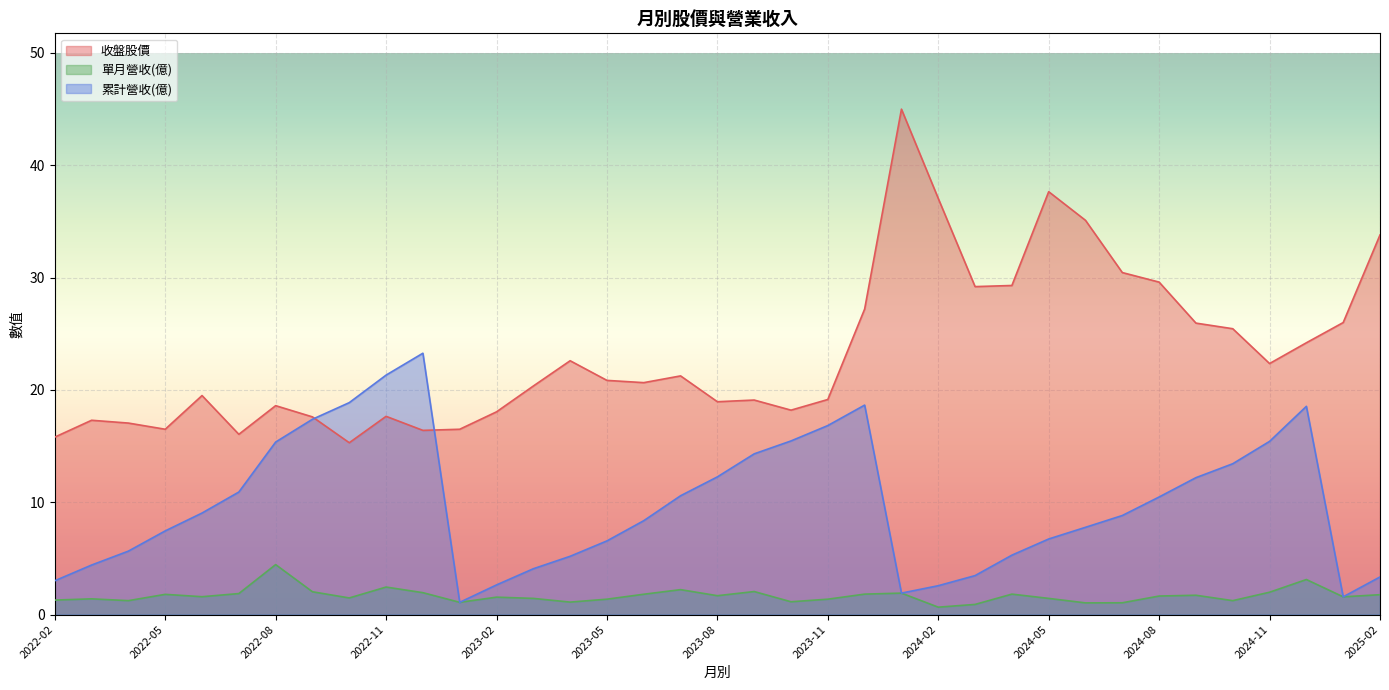

True or false: 單月營收 and 累計營收 cross at least once.

False